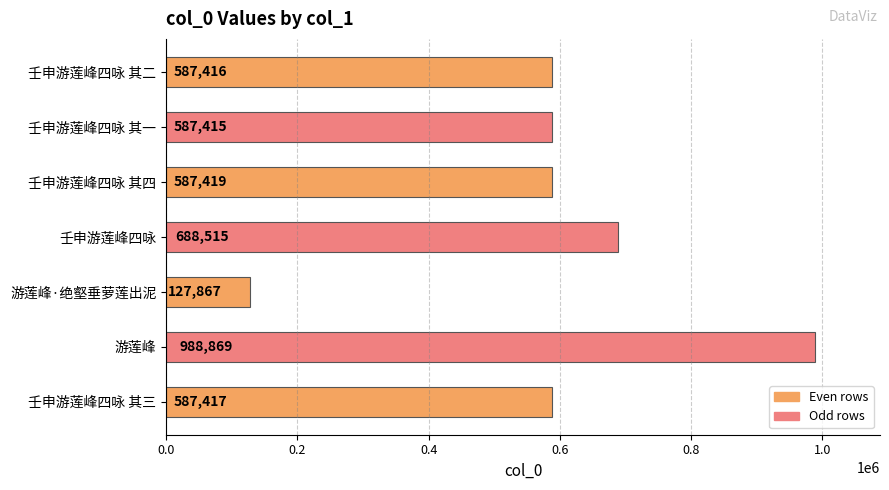

The value at 游莲峰·绝壑垂萝莲出泥 is 72652. True or false?

False